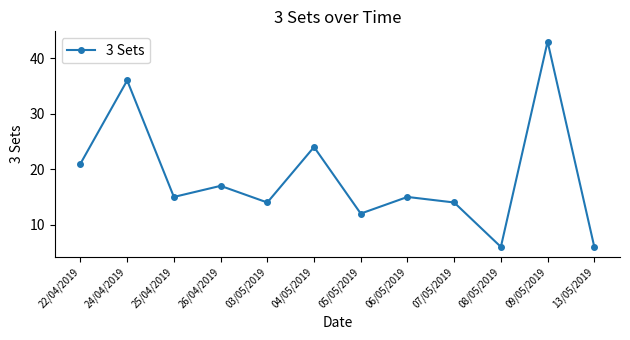

Does the chart display data point markers on the line(s)?

Yes